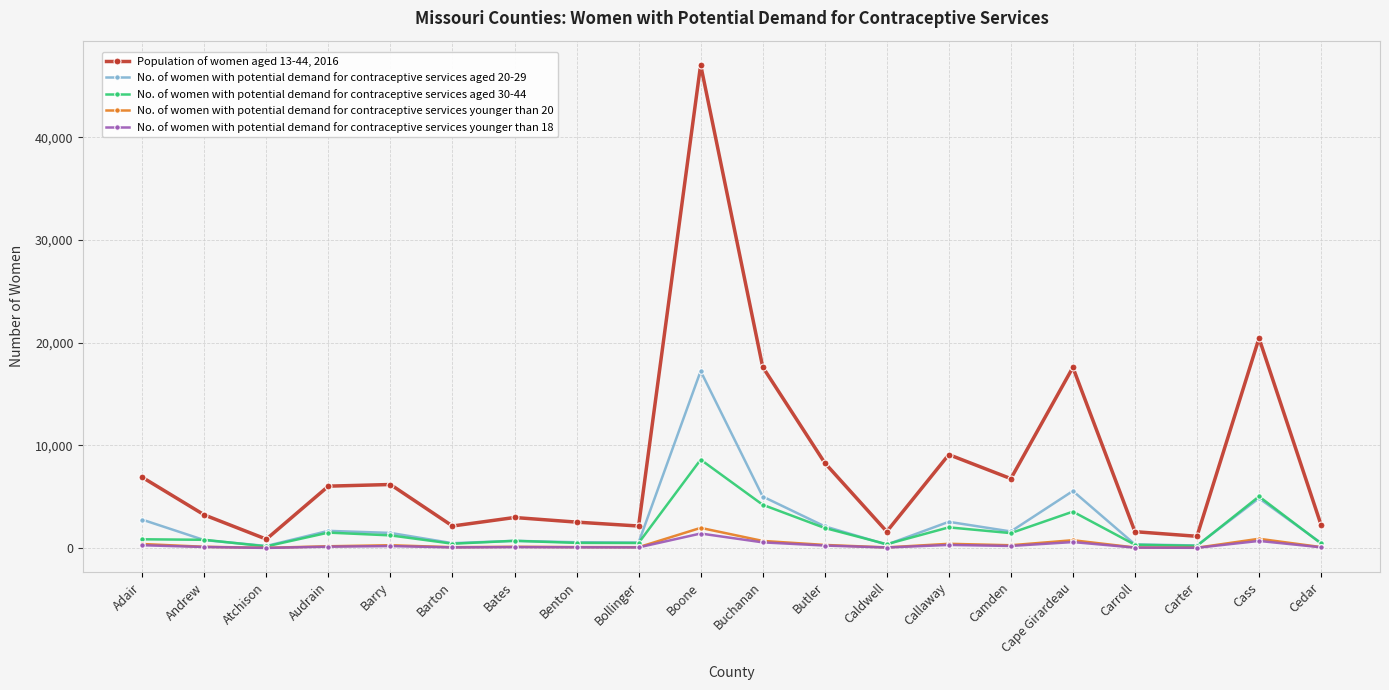

Between Butler and Caldwell, which series saw the biggest shift?

Population of women aged 13-44, 2016